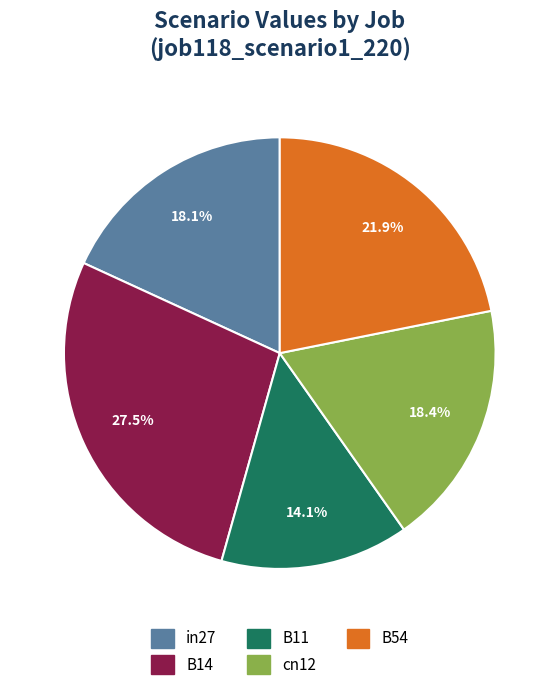

Combined, do B54 and B11 account for over 50%?

No